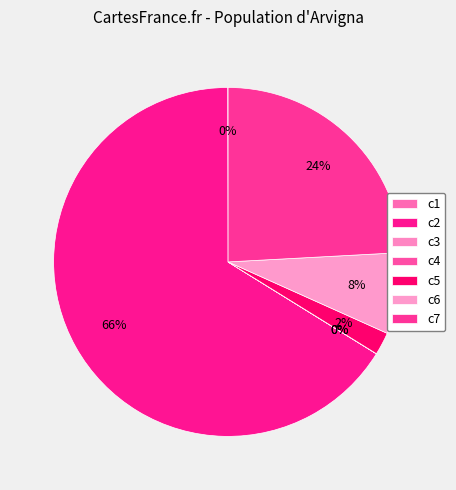

What percentage is the c5 slice, to the nearest percent?

2%